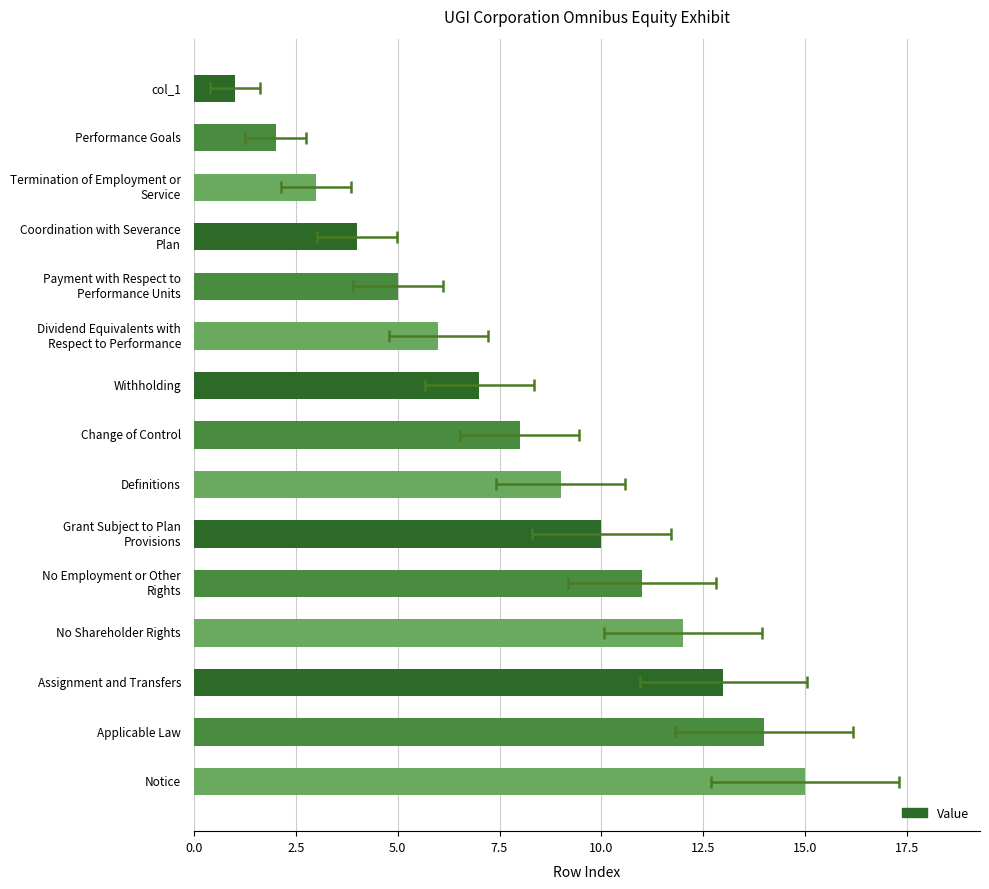

Does the chart contain stacked bars?

No